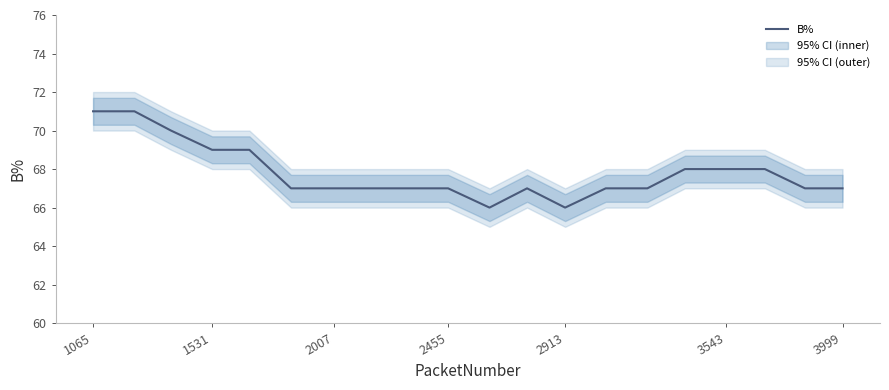

How many series are shown in this chart?

1